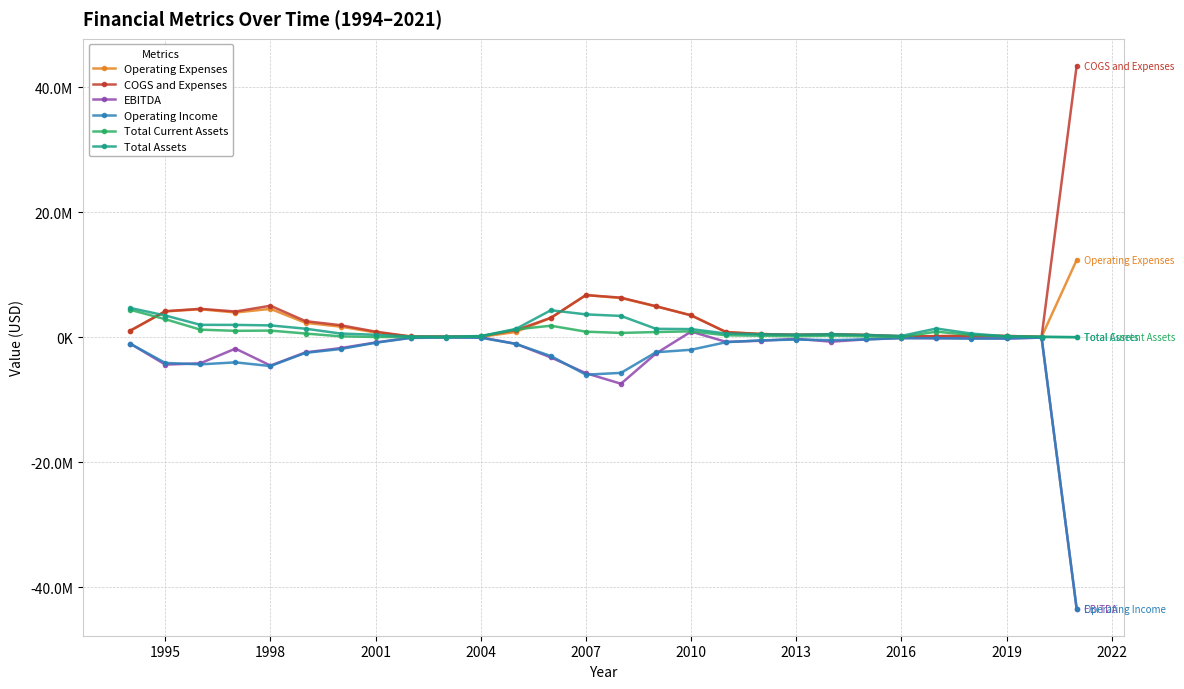

What are all the series names shown in the legend?

Operating Expenses, COGS and Expenses, EBITDA, Operating Income, Total Current Assets, Total Assets